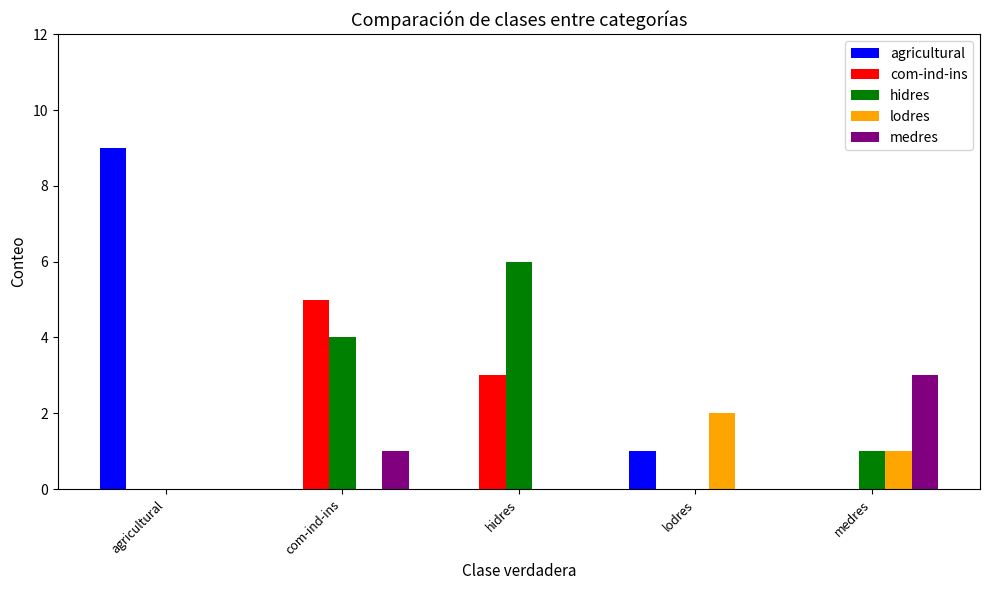

What is the average value of the agricultural series?

2